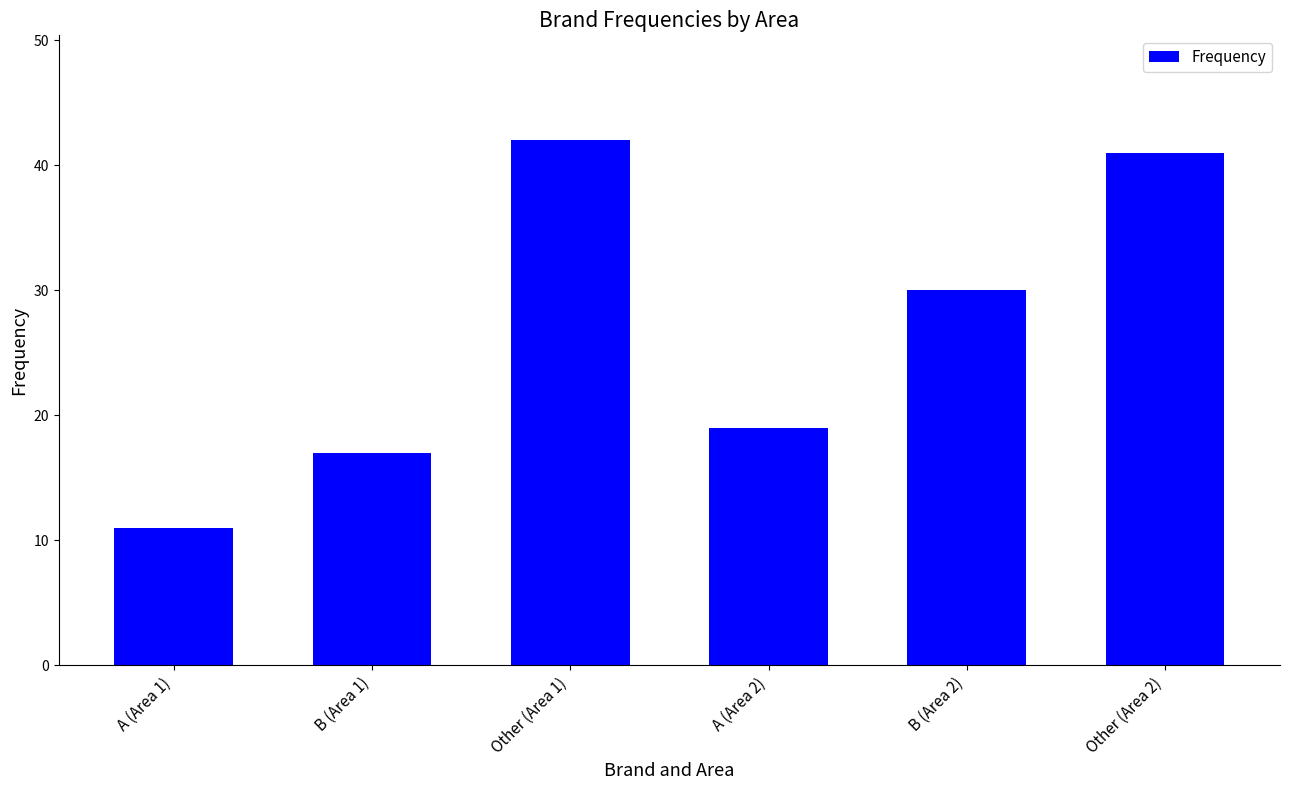

What is the change in value from A (Area 1) to A (Area 2)?

+8